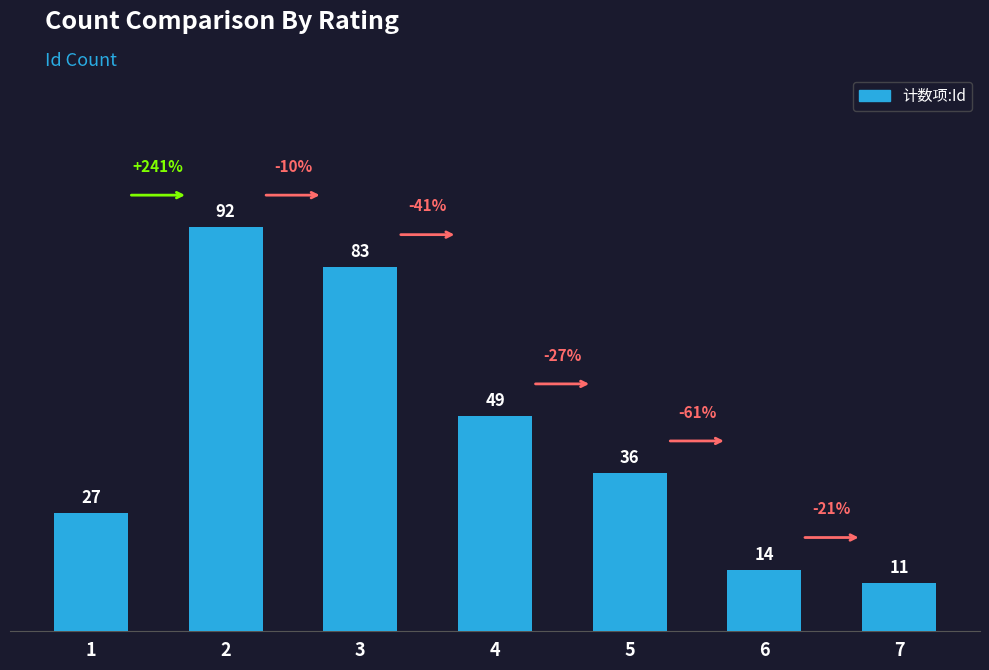

Reading left to right, what are all the values shown in this chart?

1=27	2=92	3=83	4=49	5=36	6=14	7=11